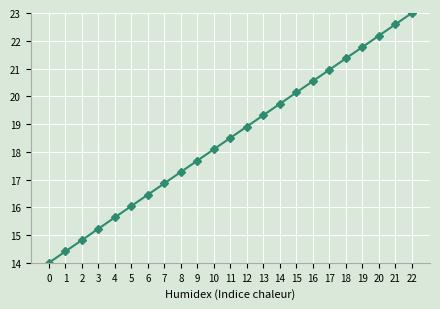

What value does the data have at 13?

19.3